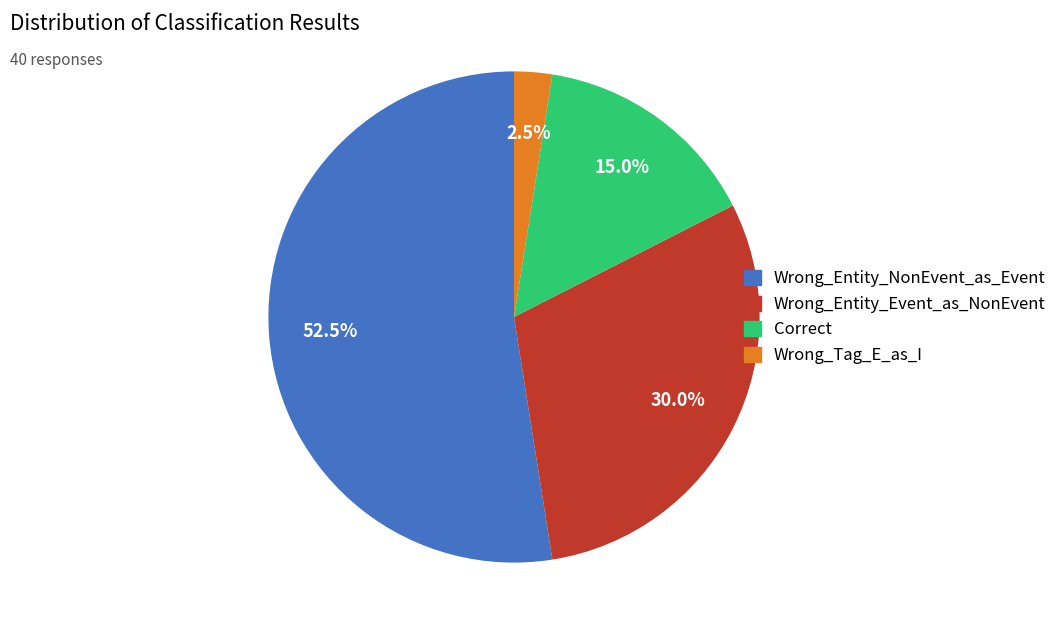

How much of the chart is everything except Correct?

85.0%